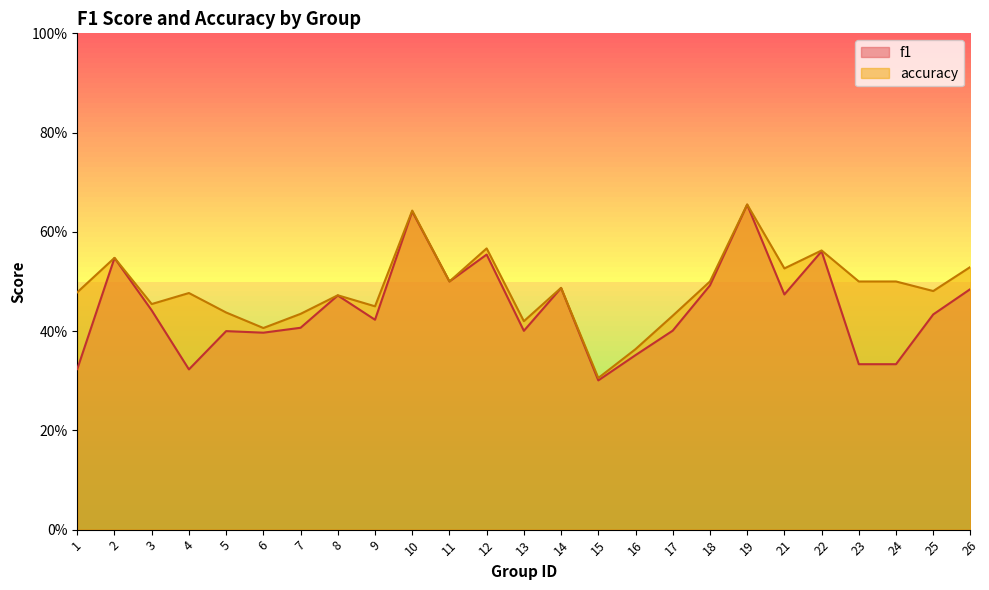

What is the minimum value shown in the chart?

0.3